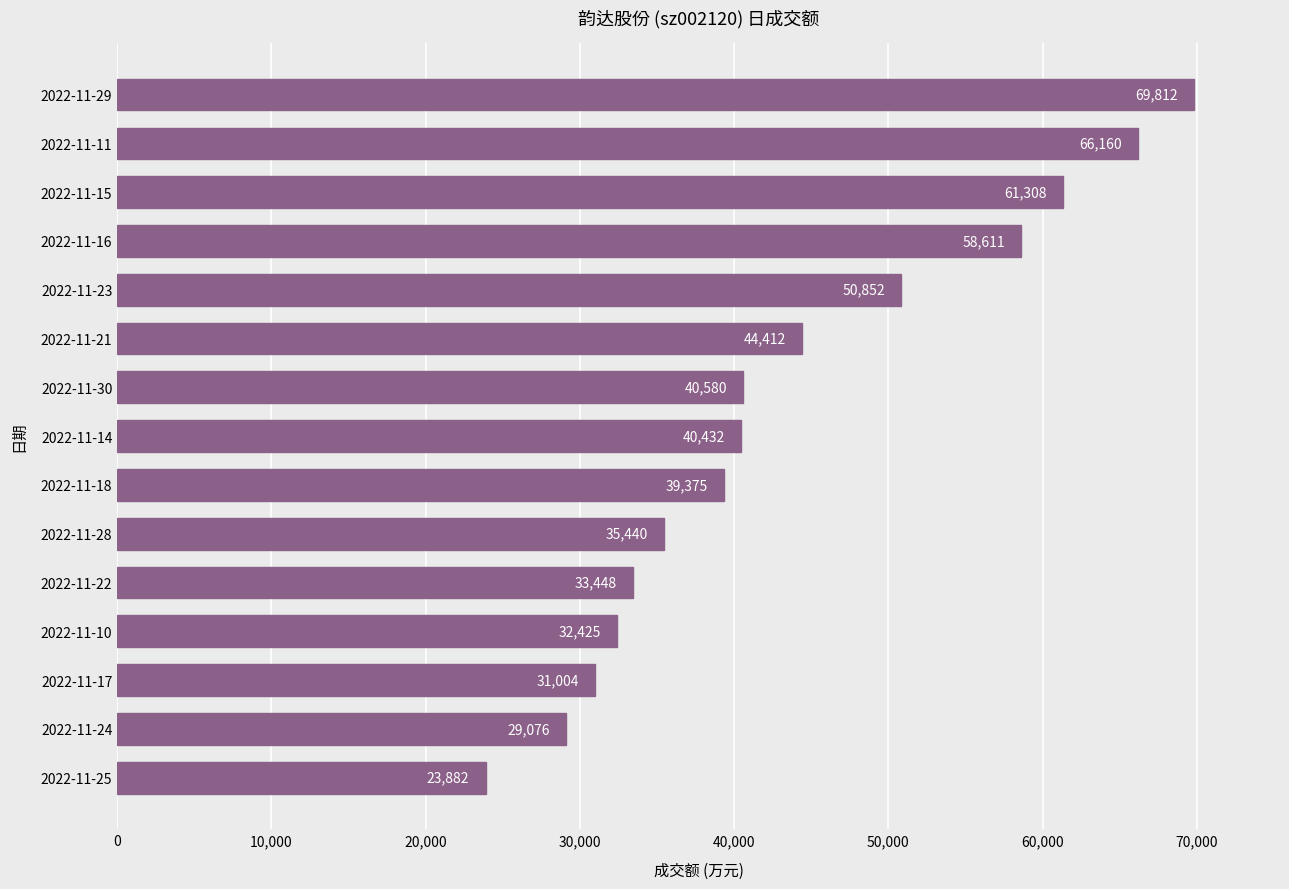

What is the difference between the second highest and second lowest values?

37084